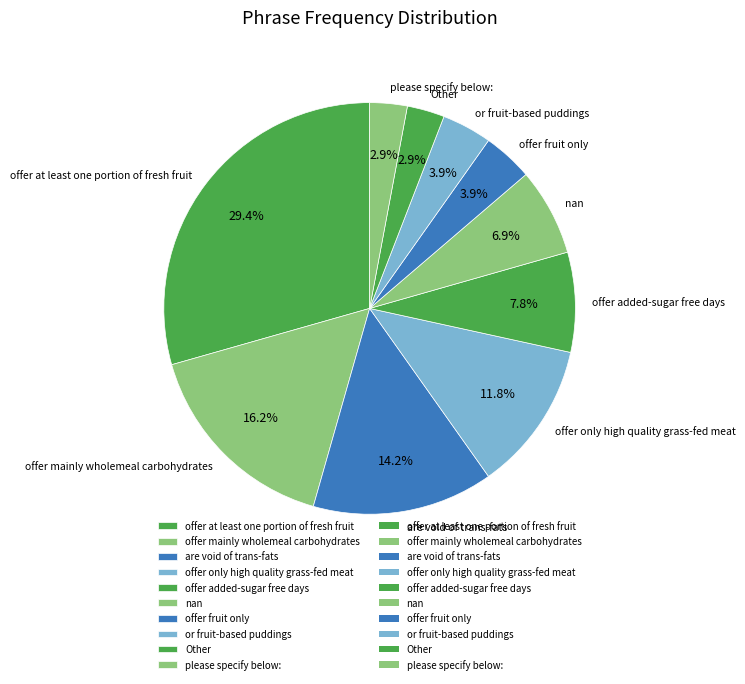

The offer only high quality grass-fed meat slice represents 22% of the pie. True or false?

False